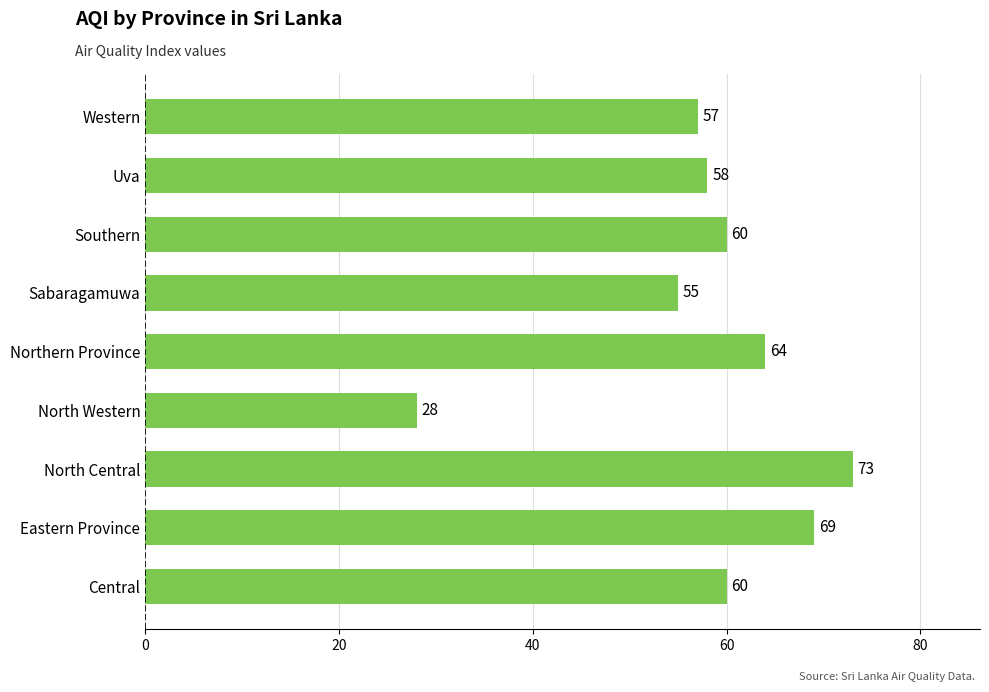

Where is the data nearest to the value 50?

Sabaragamuwa